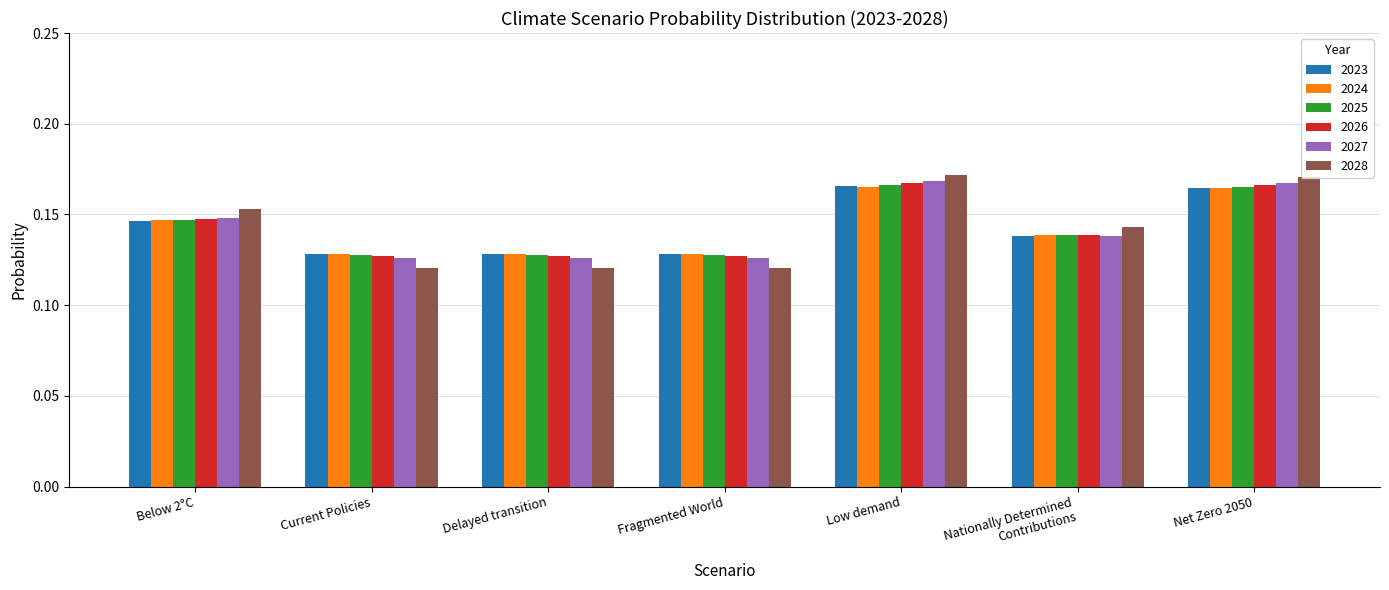

Count the number of data series in this chart.

6